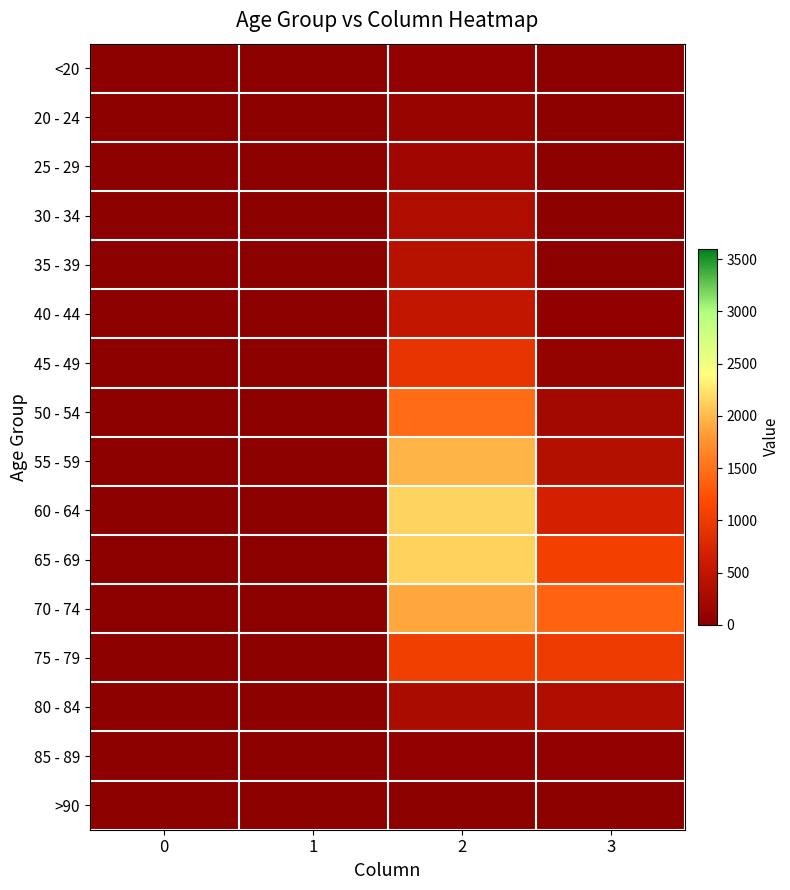

At which category is the sum across all series the highest?

2